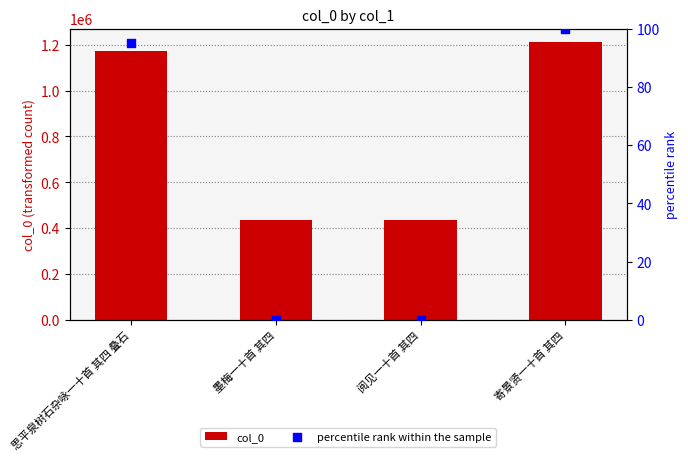

At which category is the sum across all series the highest?

寄景贤一十首 其四